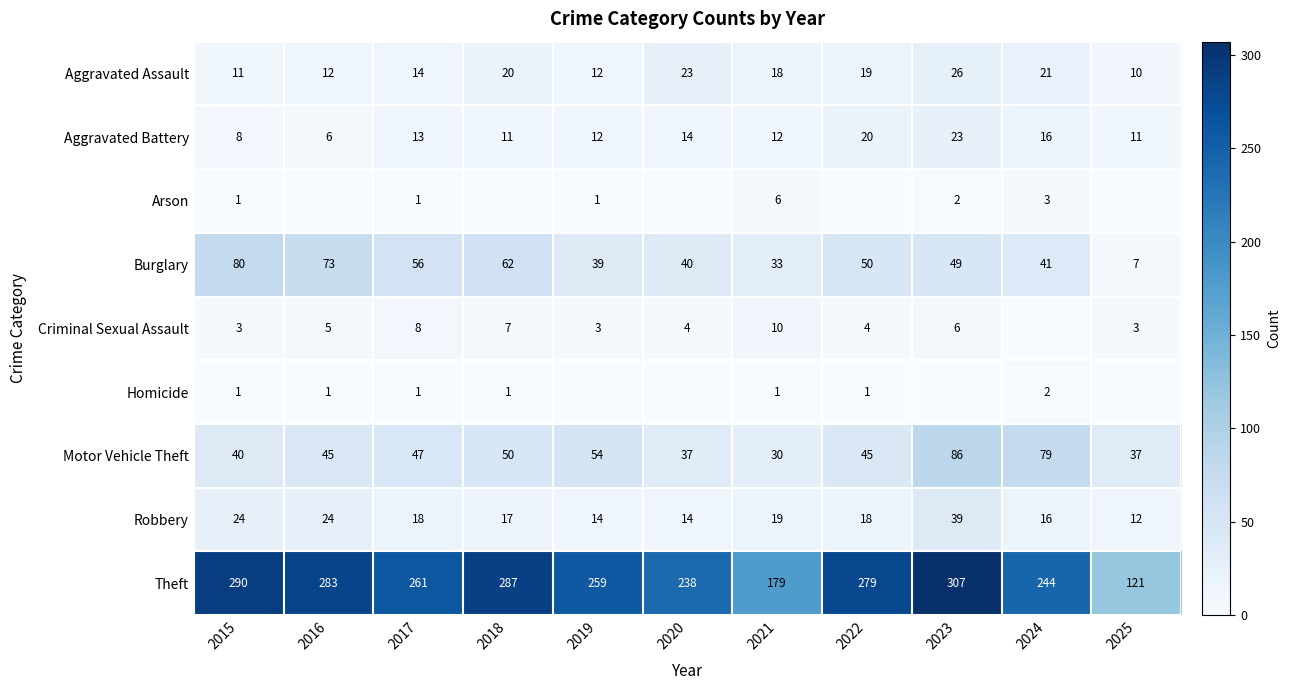

What is the spread (max minus min) of values at 2024?

244